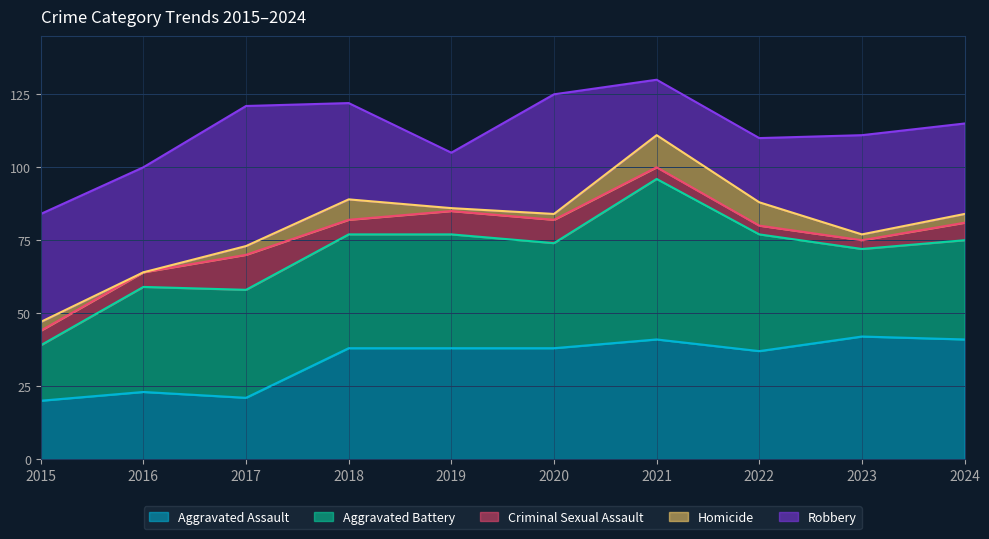

What is the difference between the Criminal Sexual Assault values at 2019 and 2017?

4